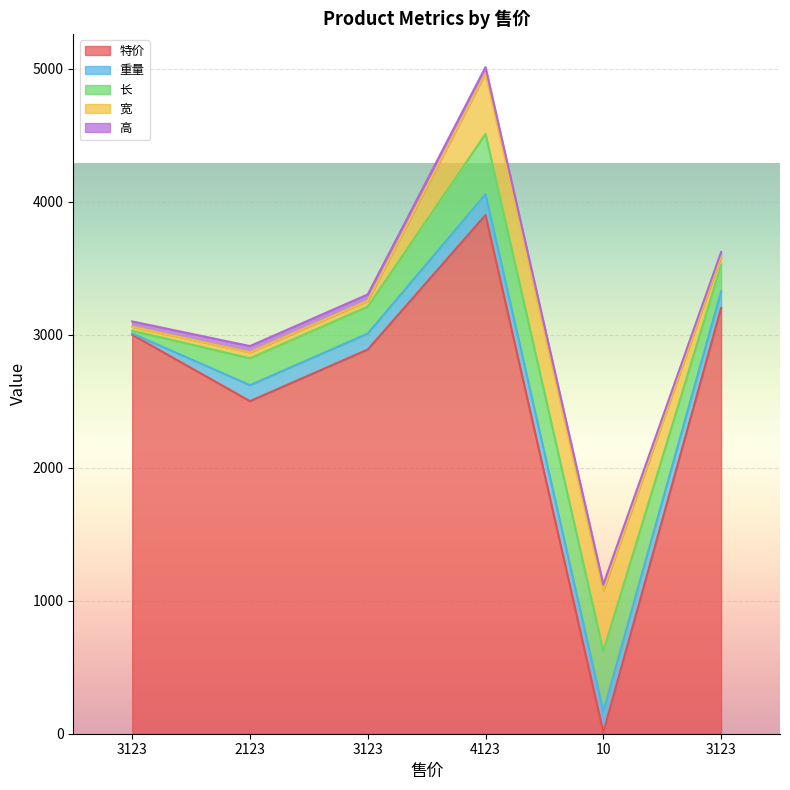

Rank the series by their maximum value, from lowest to highest.

高, 重量, 长, 宽, 特价